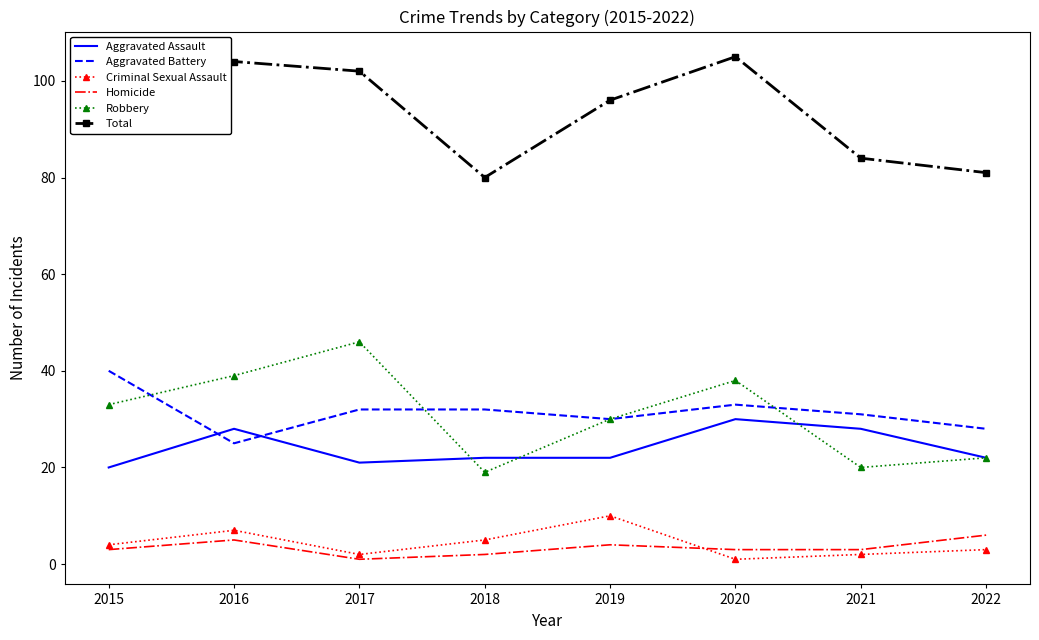

True or false: Aggravated Battery has more than 0 points higher than both neighbors.

True